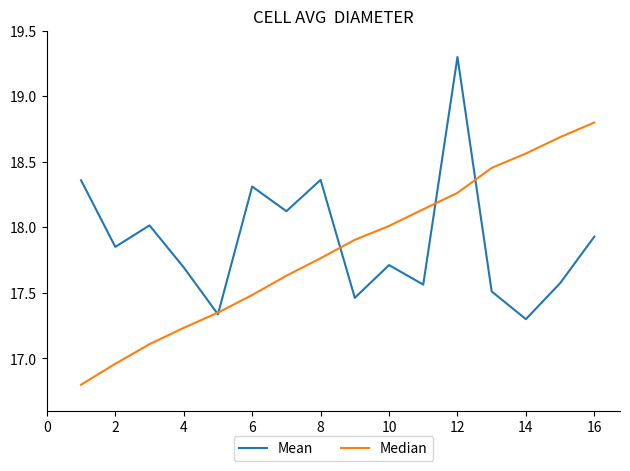

What is the smallest value displayed?

16.8